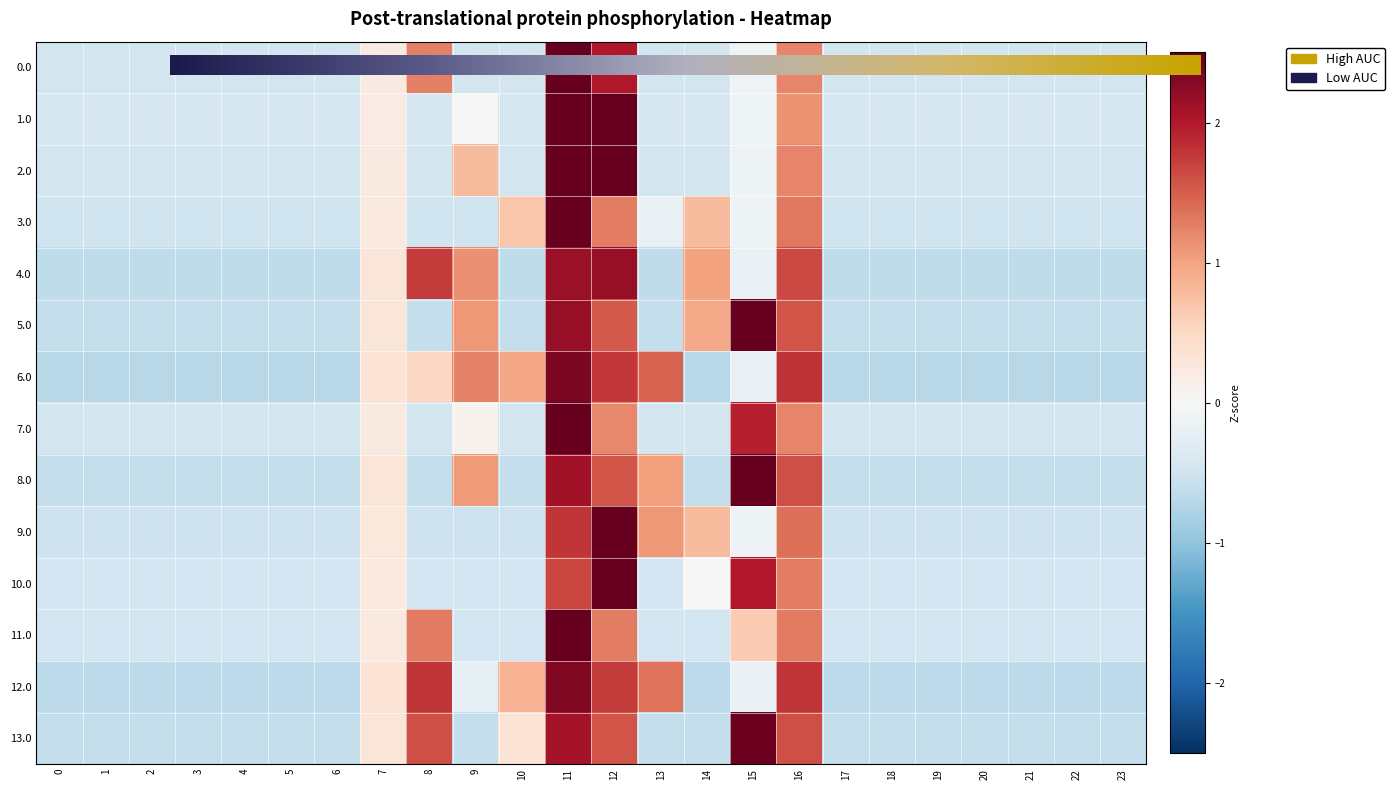

How many categories are shown in the chart?

24